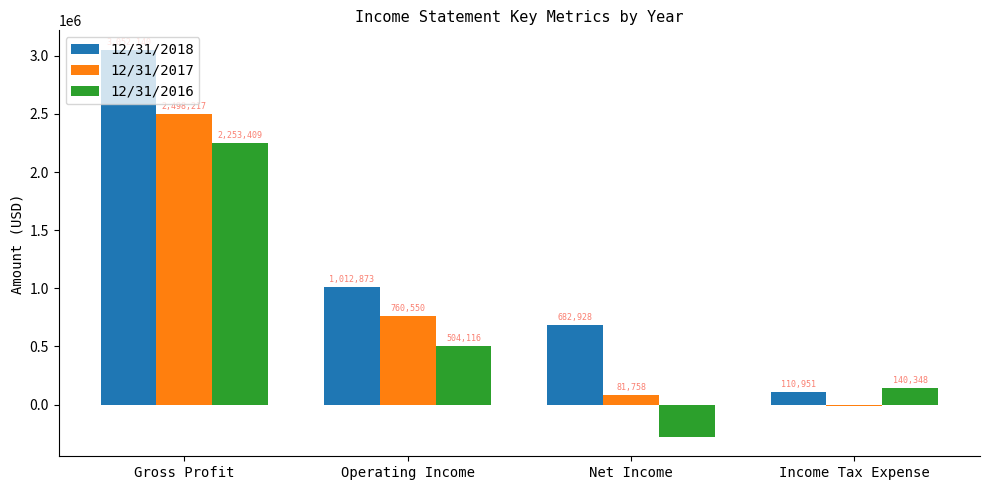

Which label corresponds to the largest value in the chart?

Gross Profit